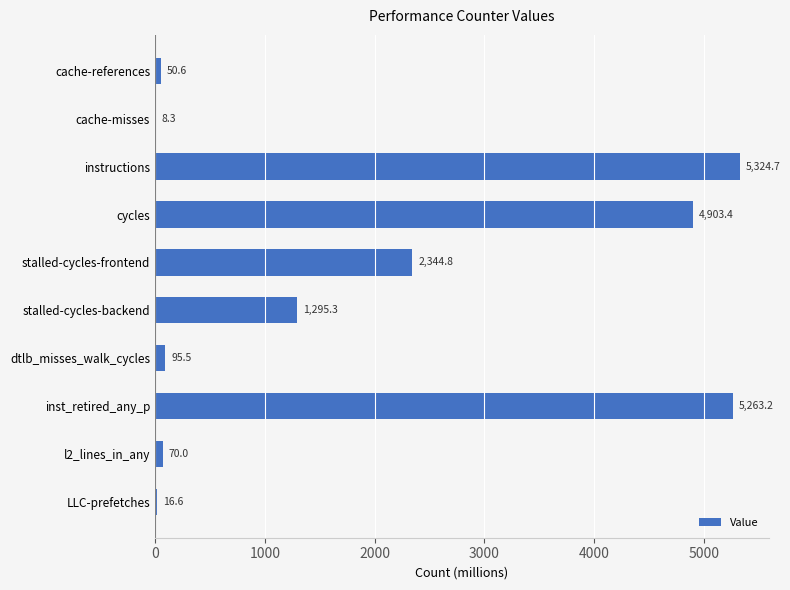

The chart shows a value of 70.0 at l2_lines_in_any. True or false?

True